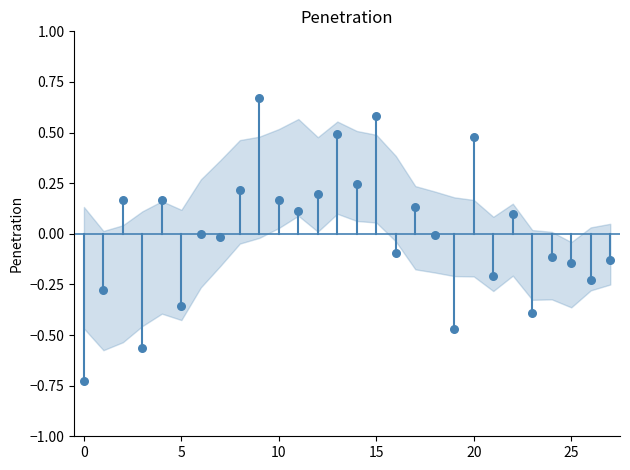

What is the range of Y values (max minus min)?

1.4